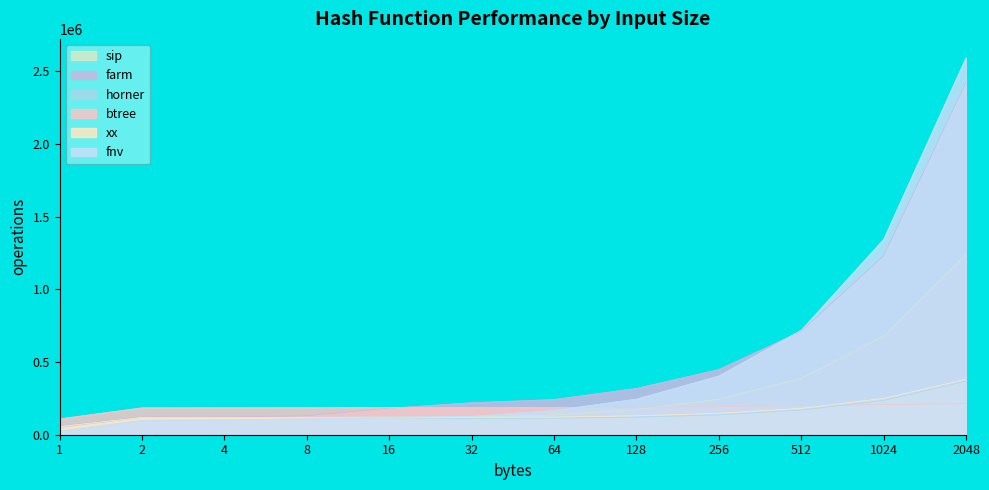

At which label is btree closest to 161737?

2